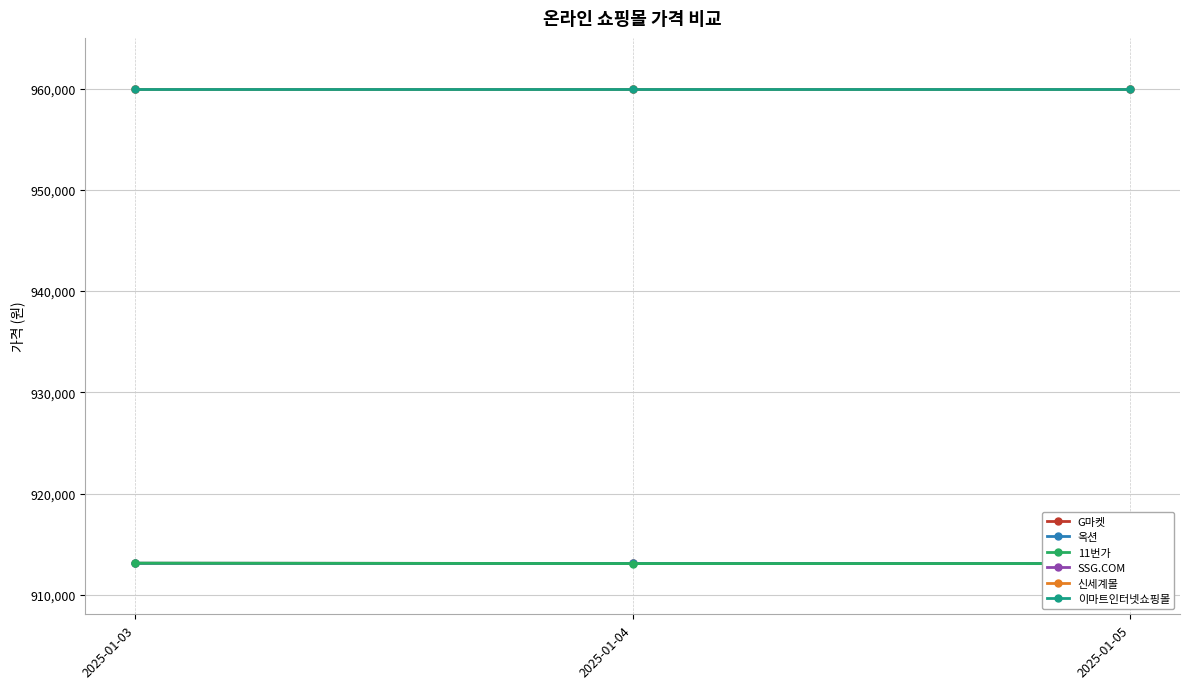

What value does the SSG.COM series have at 2025-01-03?

960000